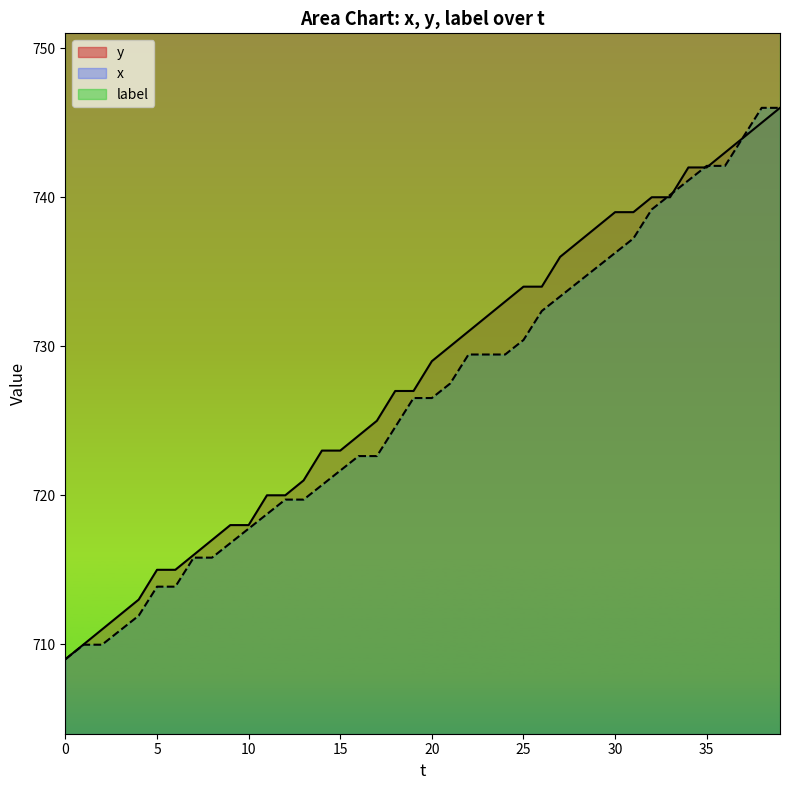

Rank the categories by y value from highest to lowest.

39, 38, 37, 36, 34, 35, 32, 33, 30, 31, 29, 28, 27, 25, 26, 24, 23, 22, 21, 20, 18, 19, 17, 16, 14, 15, 13, 11, 12, 9, 10, 8, 7, 5, 6, 4, 3, 2, 1, 0